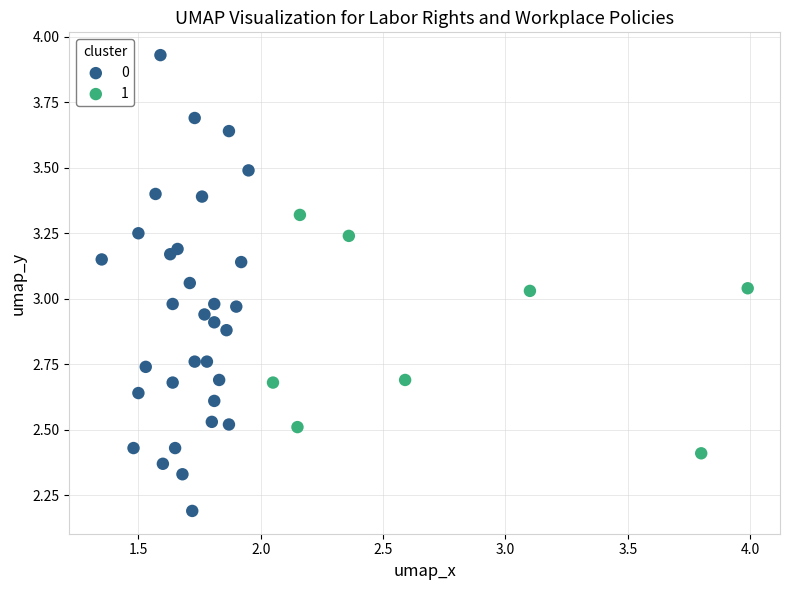

What are all the series names shown in the legend?

0, 1